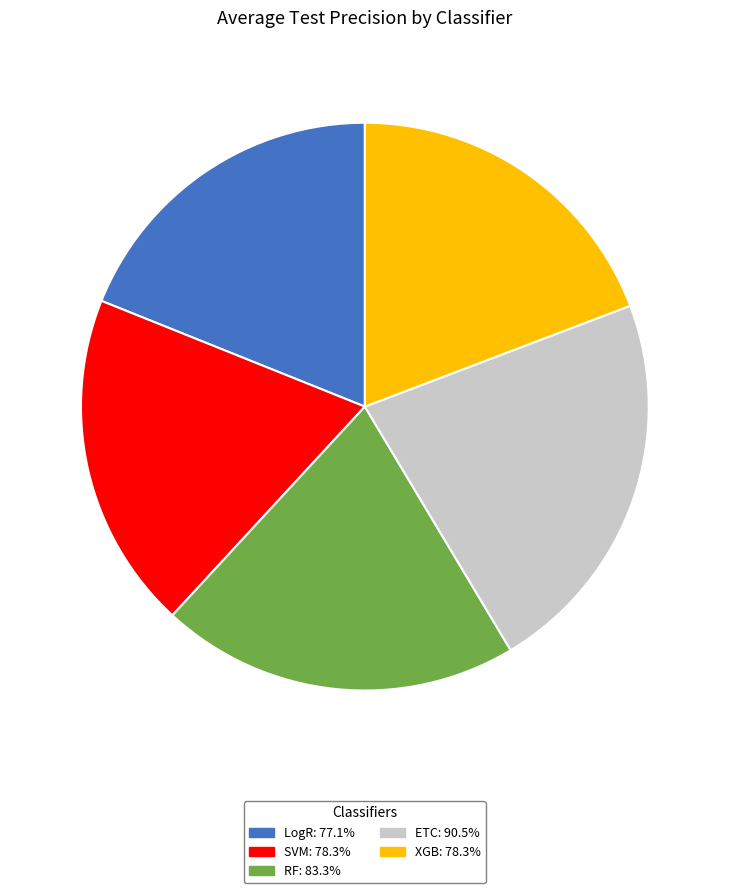

Does any single category account for the majority?

No